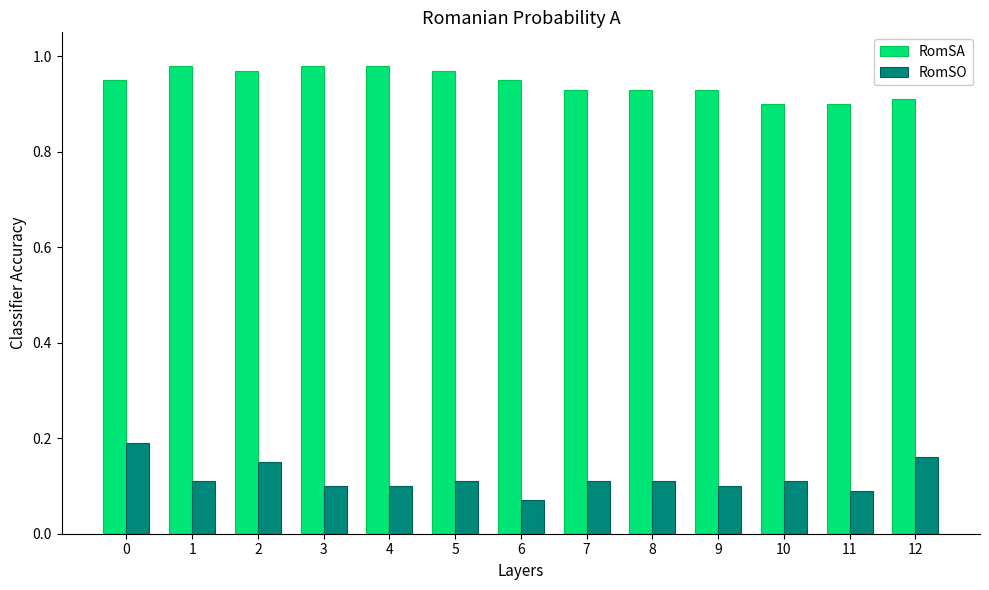

Is it true that RomSO equals 0.2 at 1?

False